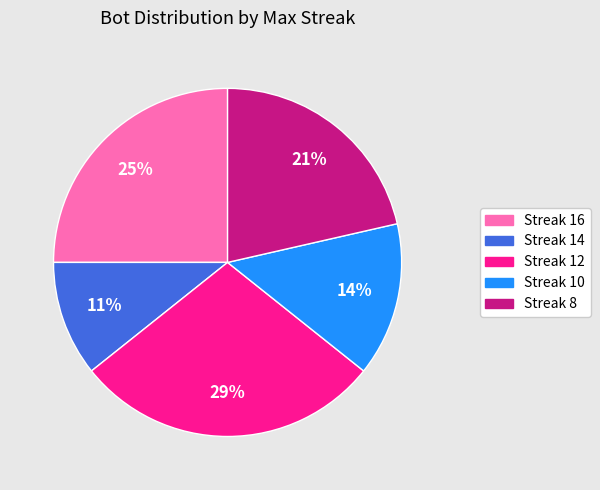

How many segments does this pie chart have?

5